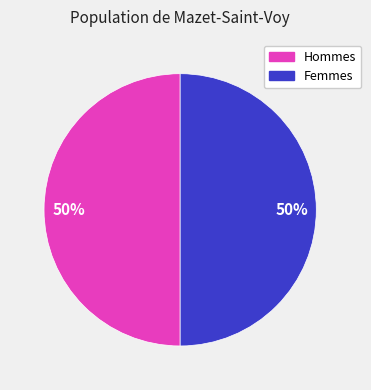

To the nearest percent, what is the average slice percentage?

50%